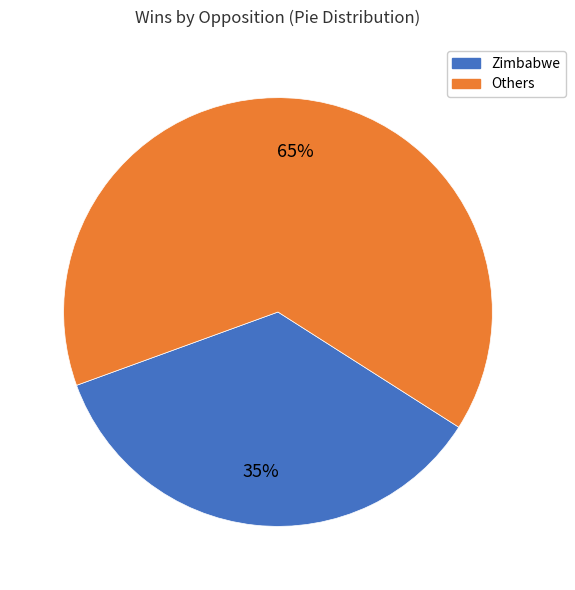

Combined, do Zimbabwe and Others account for over 50%?

Yes